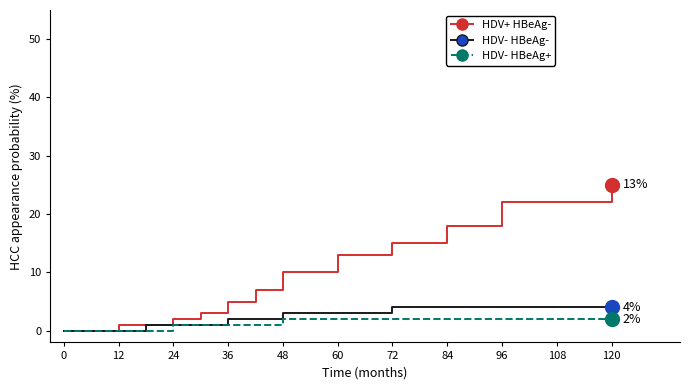

Which series has the largest total across all categories?

HDV+ HBeAg-